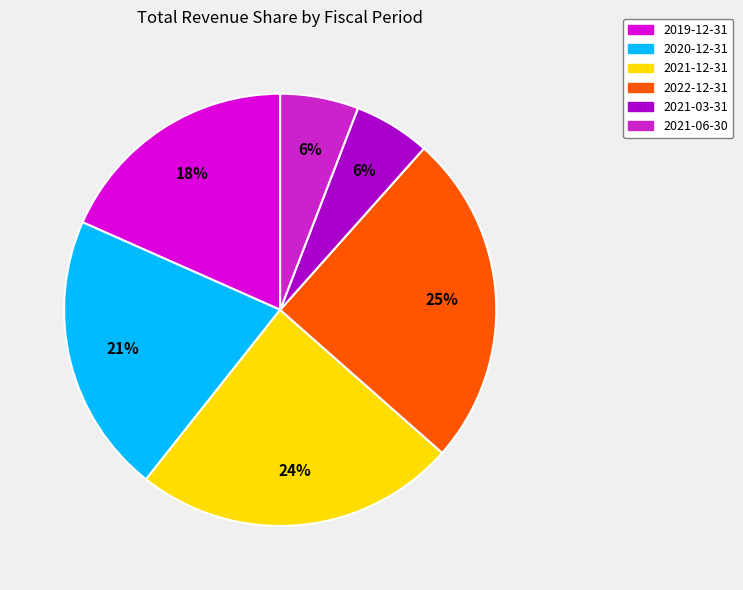

Is there a majority slice in this chart?

No